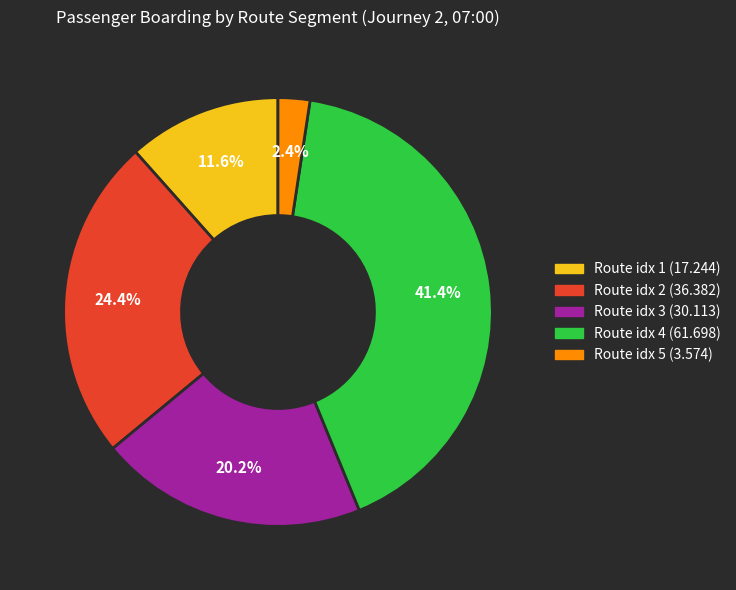

How many segments does this pie chart have?

5